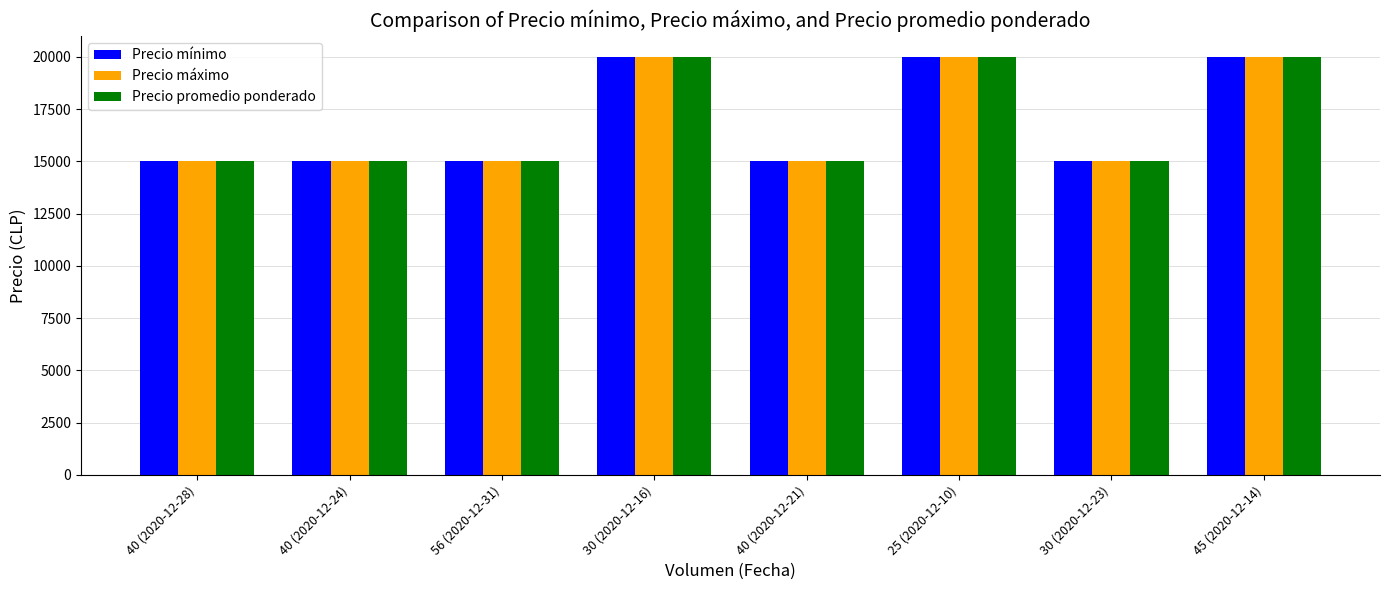

At how many categories does at least one series exceed 17467?

3